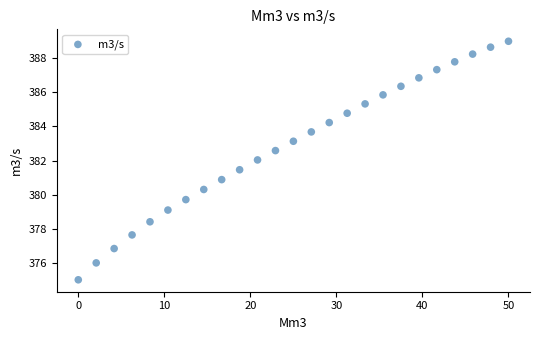

What is the range of Y values (max minus min)?

14.0